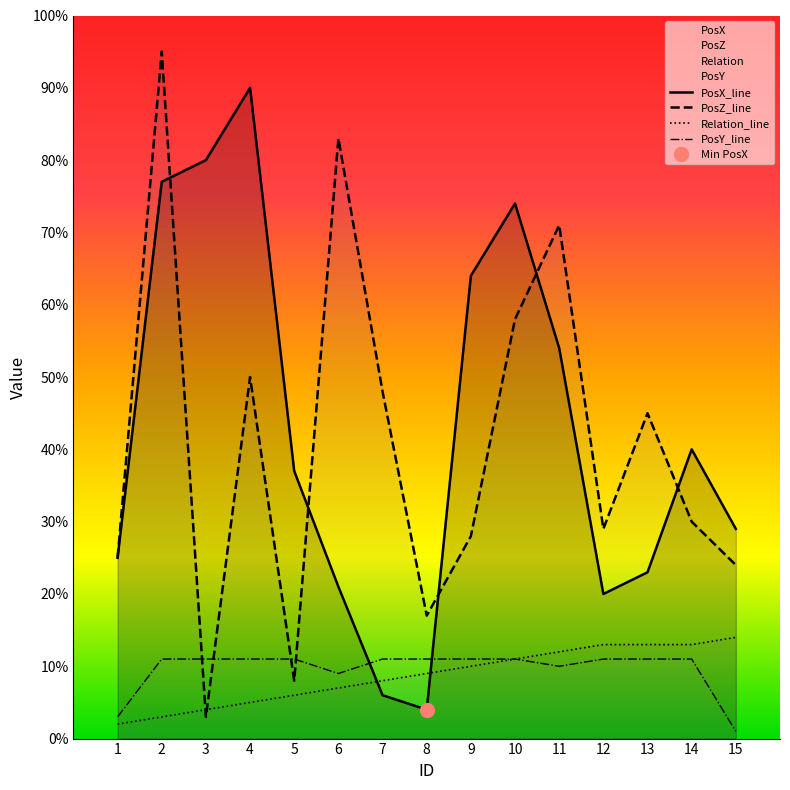

At which category is the sum across all series the highest?

2